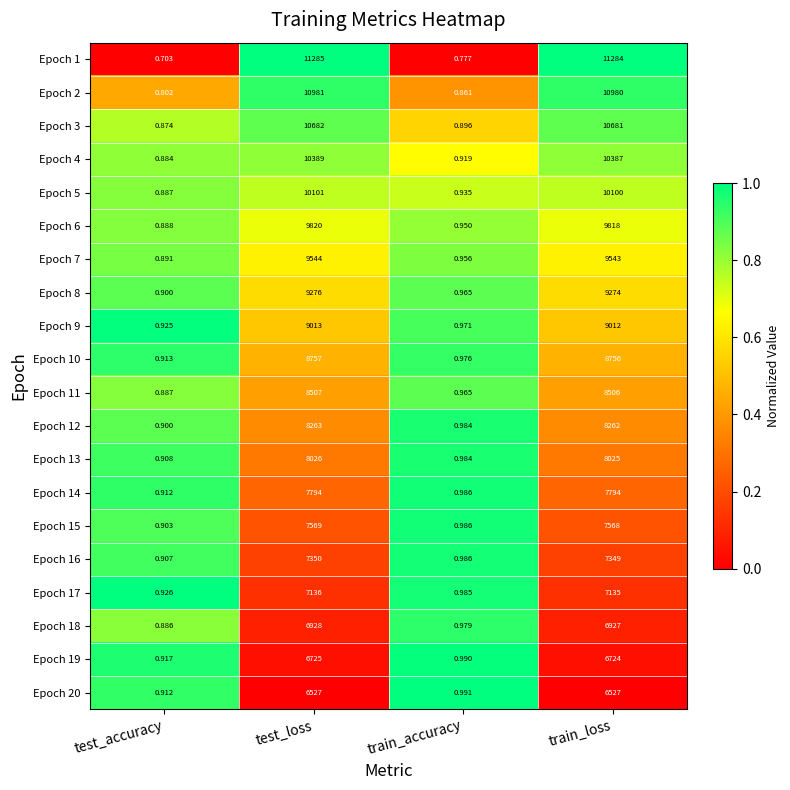

Which category has the highest value in the Epoch 11 series?

test_loss